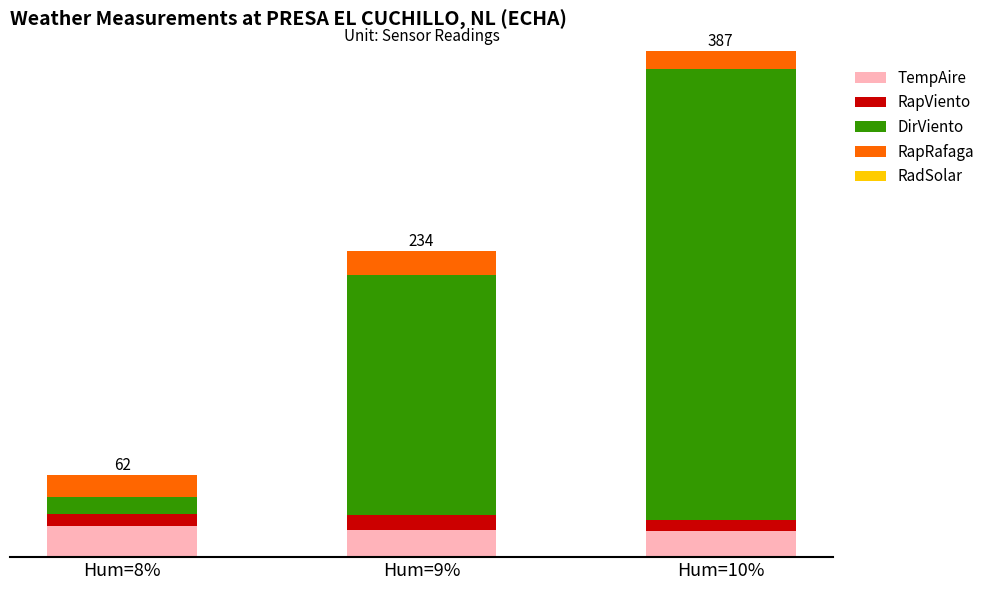

What is the difference between the RadSolar values at Hum=10% and Hum=8%?

0.1